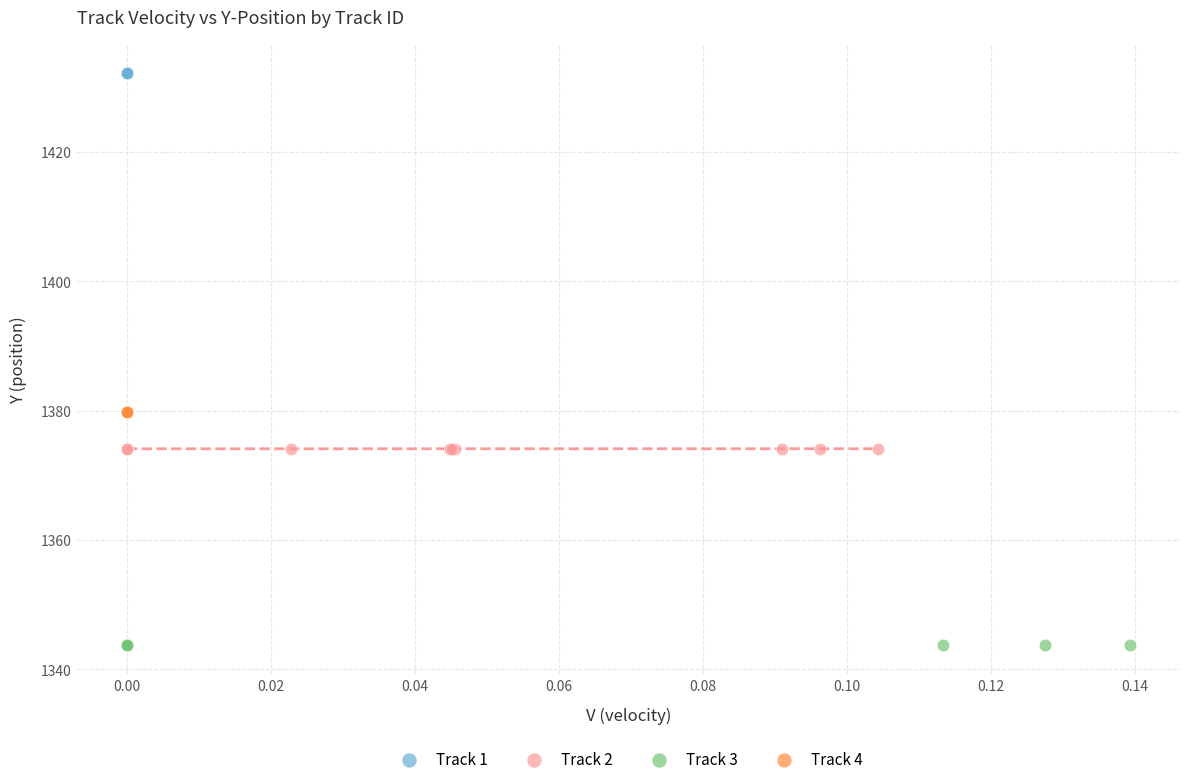

Which series reaches the minimum Y coordinate?

Track 3